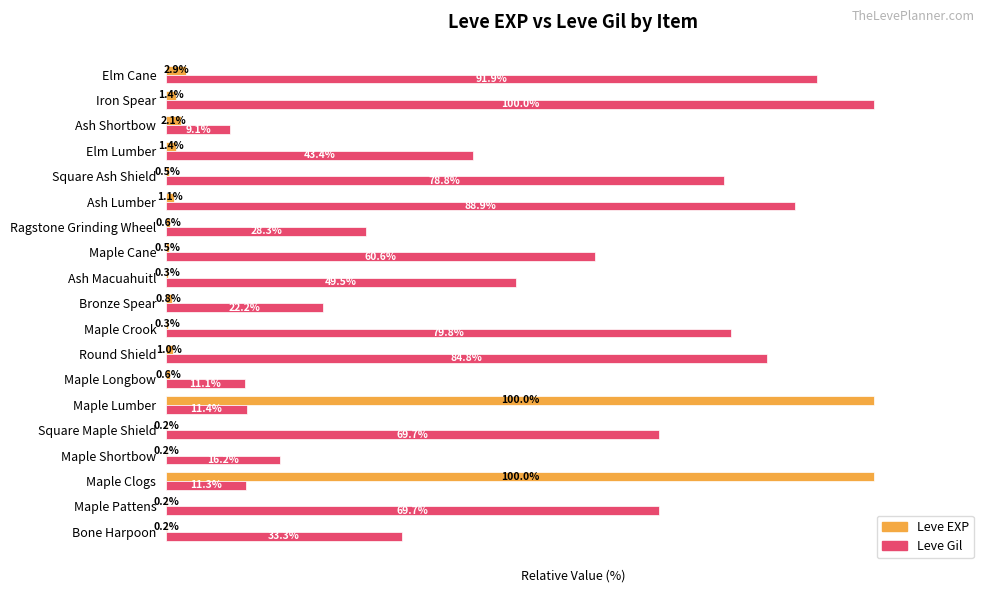

Where is Leve Gil nearest to the value 54?

Ash Macuahuitl